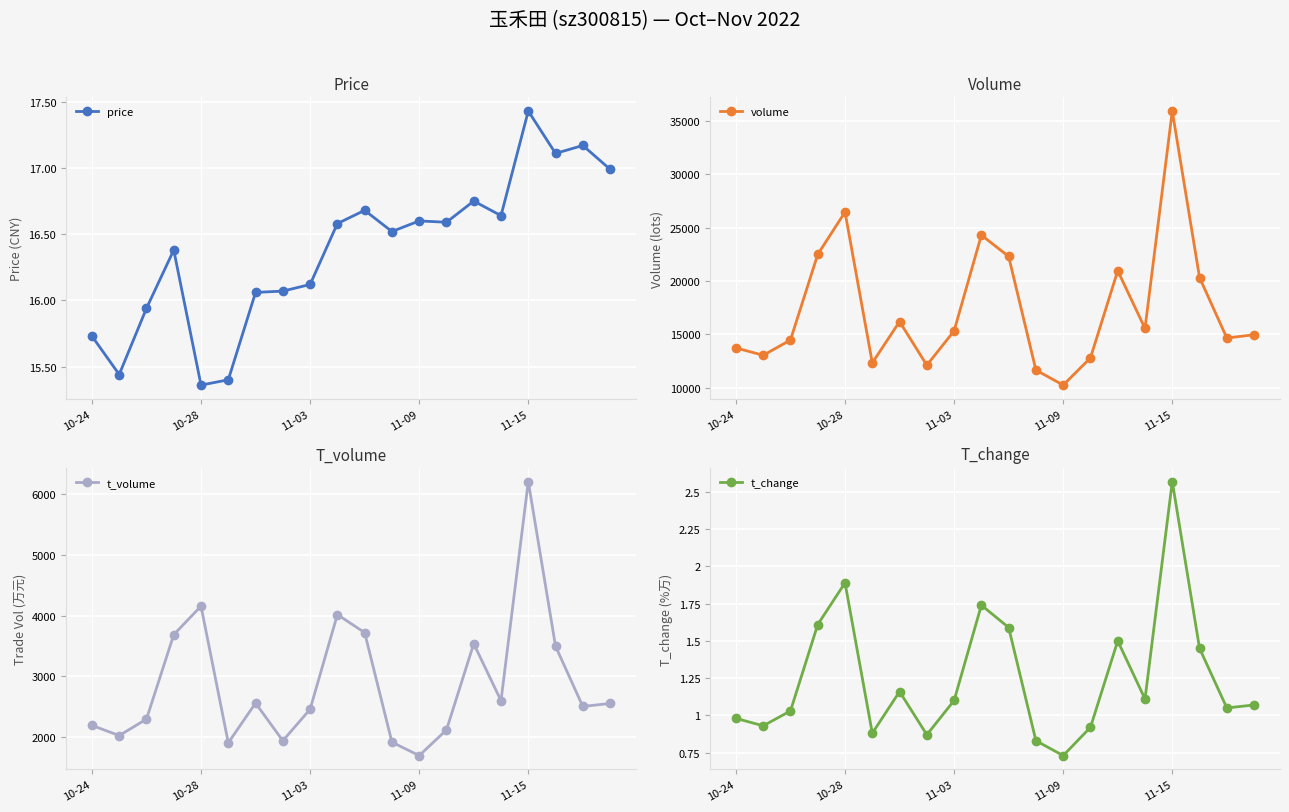

At how many categories does at least one series exceed 29273?

1